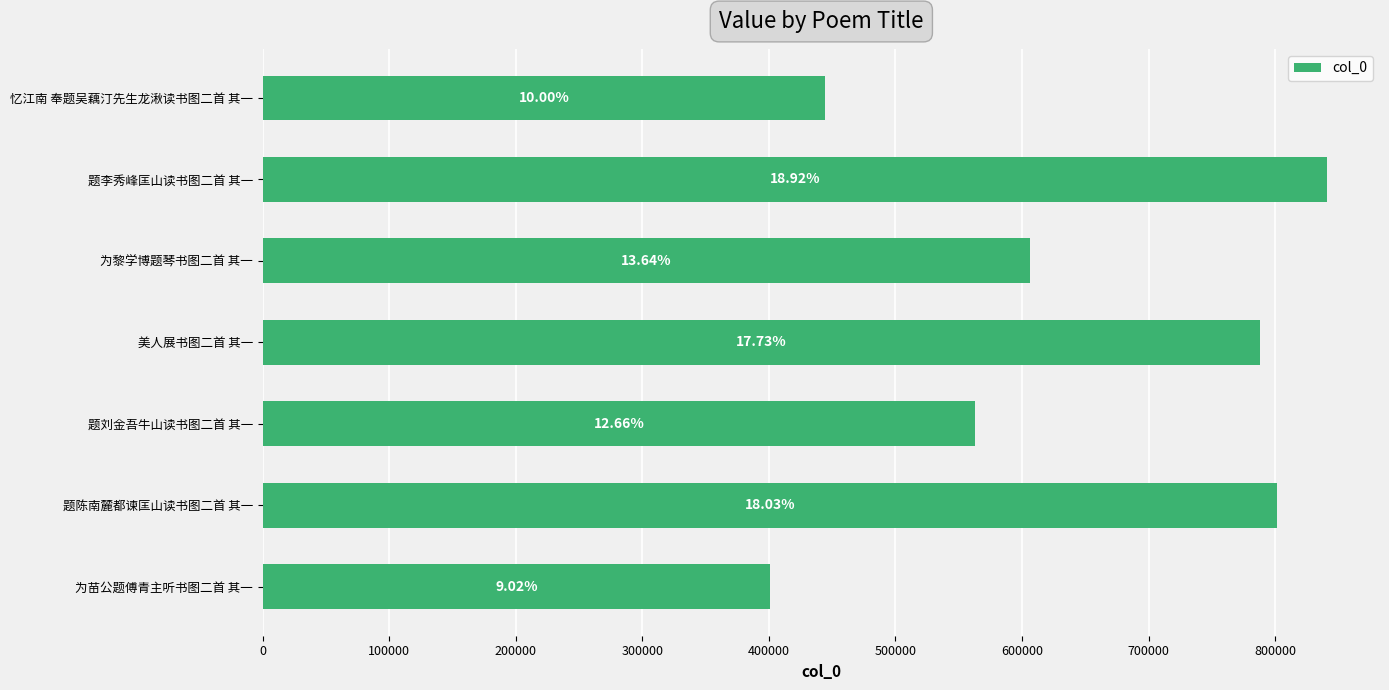

How many bars are there in total?

7